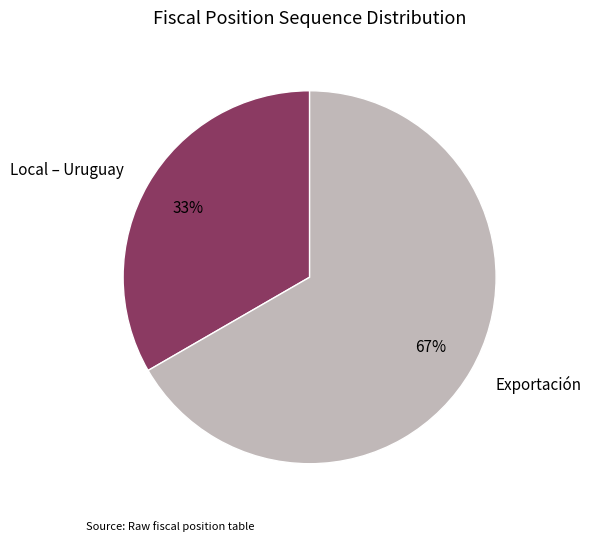

What is the majority slice?

Exportación